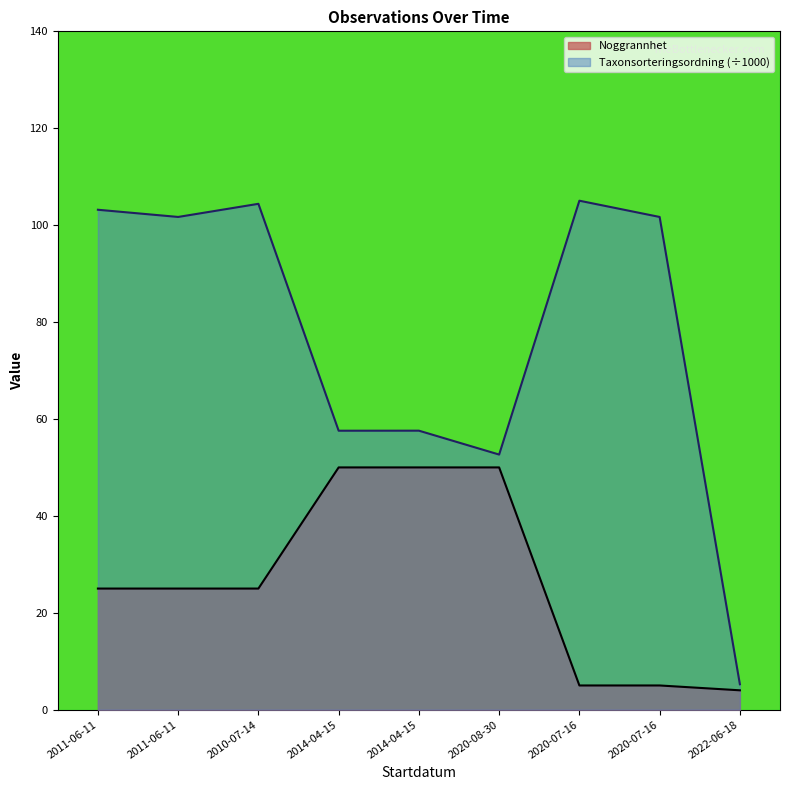

Where is the first local minimum for Taxonsorteringsordning?

2011-06-11